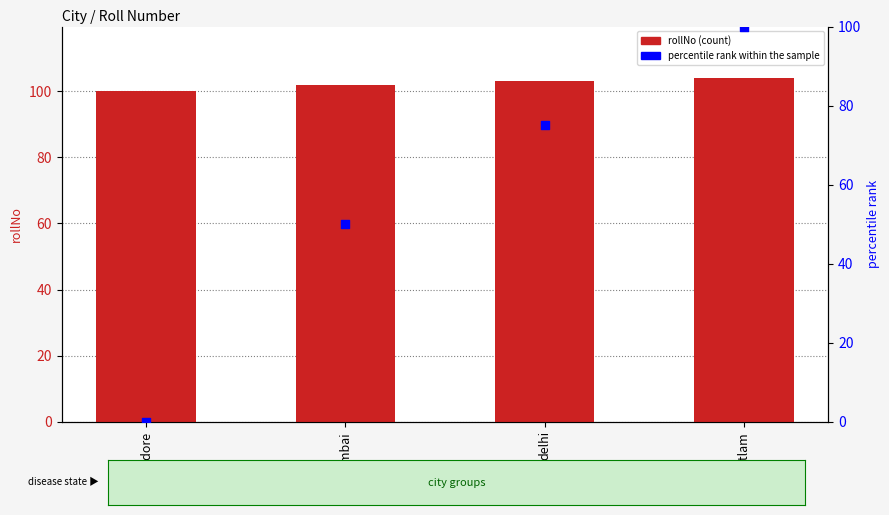

At how many categories does at least one series exceed 61?

4